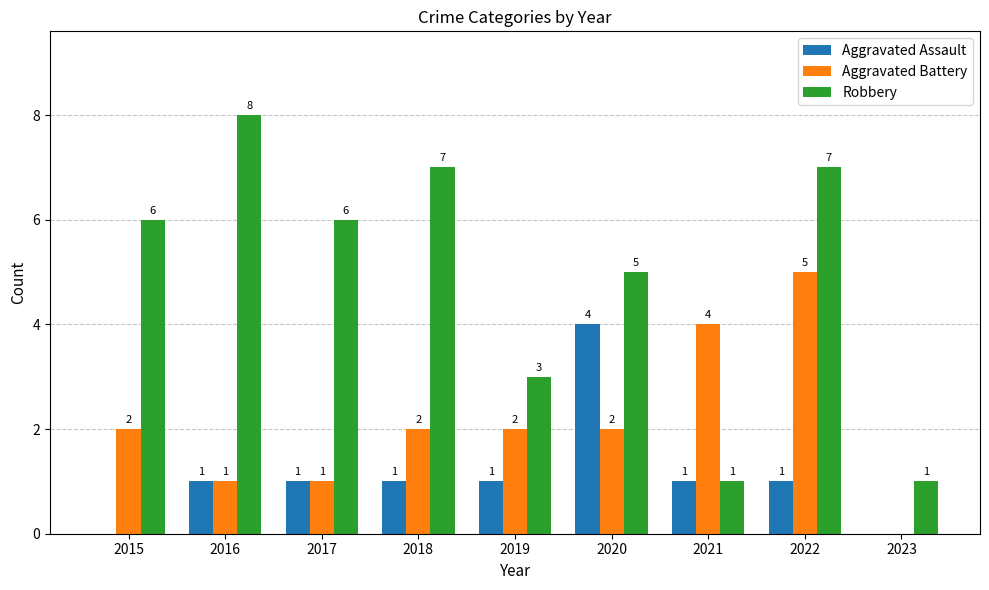

Count the number of categories in the chart.

9